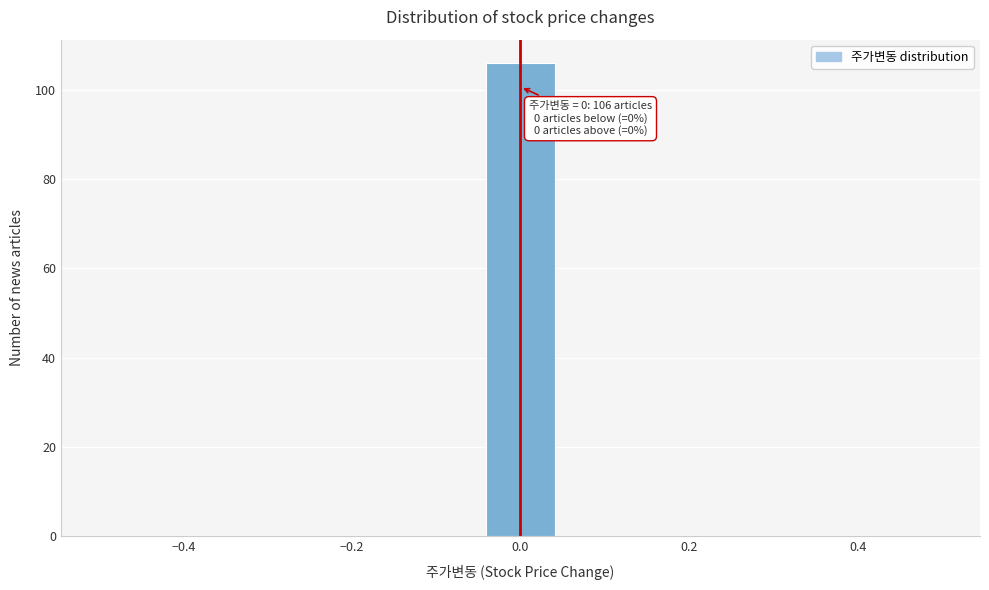

Which range on the x-axis has the tallest bar?

-0.04 to 0.04